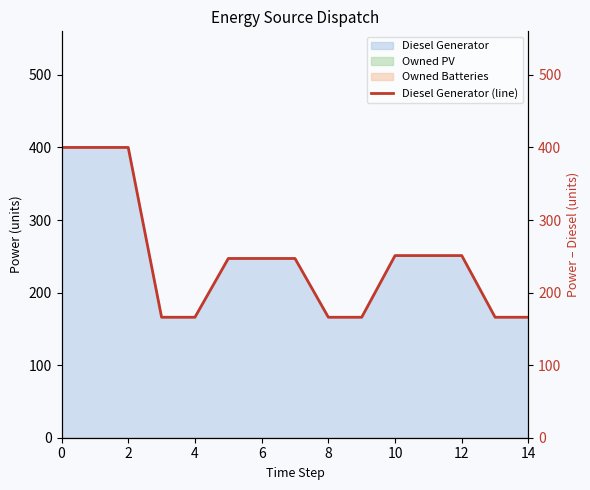

Which category has the lowest value across all series?

13